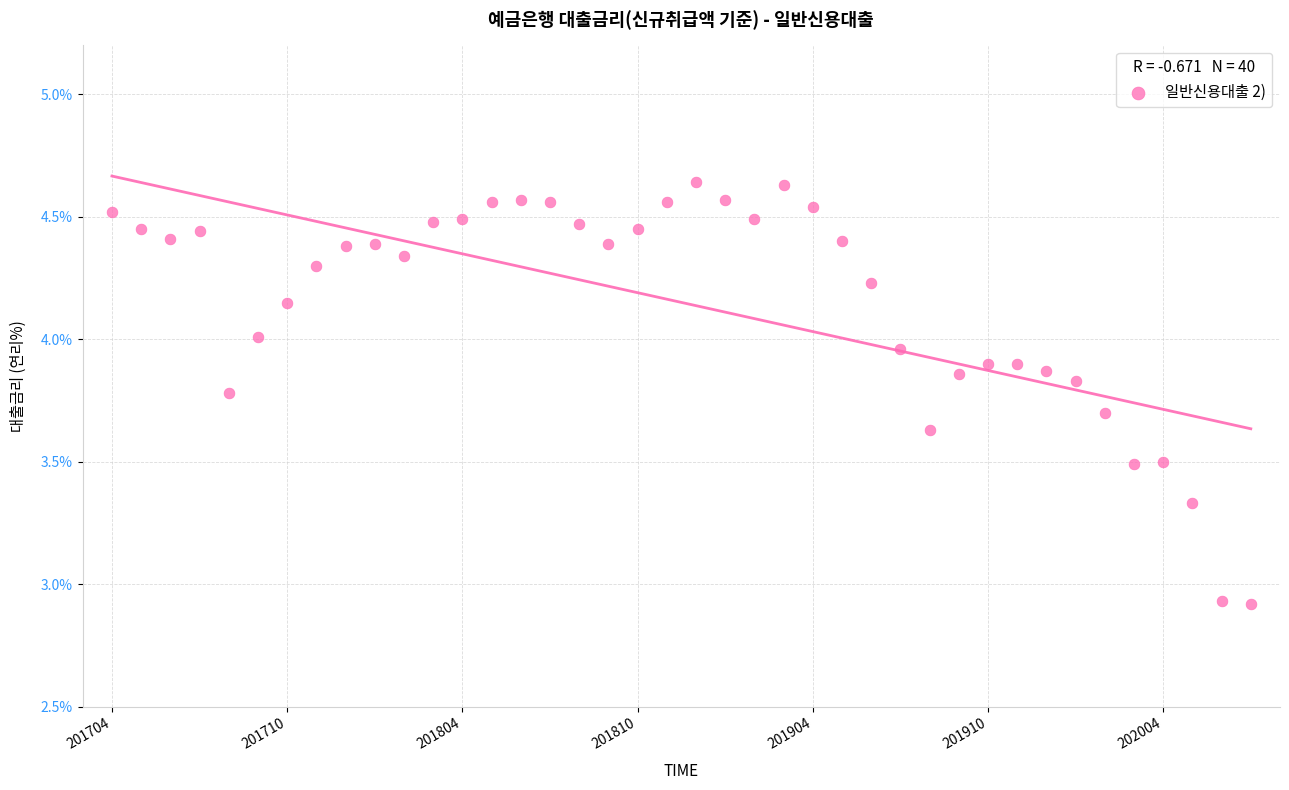

What is the range of Y values (max minus min)?

1.7